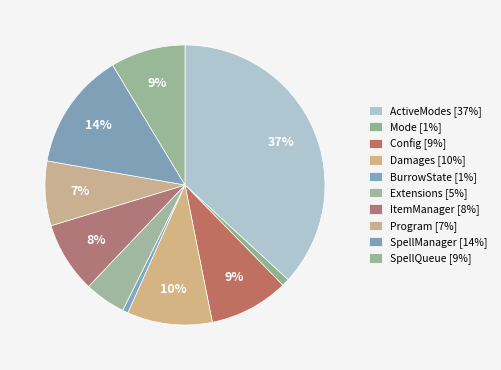

What is the smallest slice in the pie chart?

BurrowState